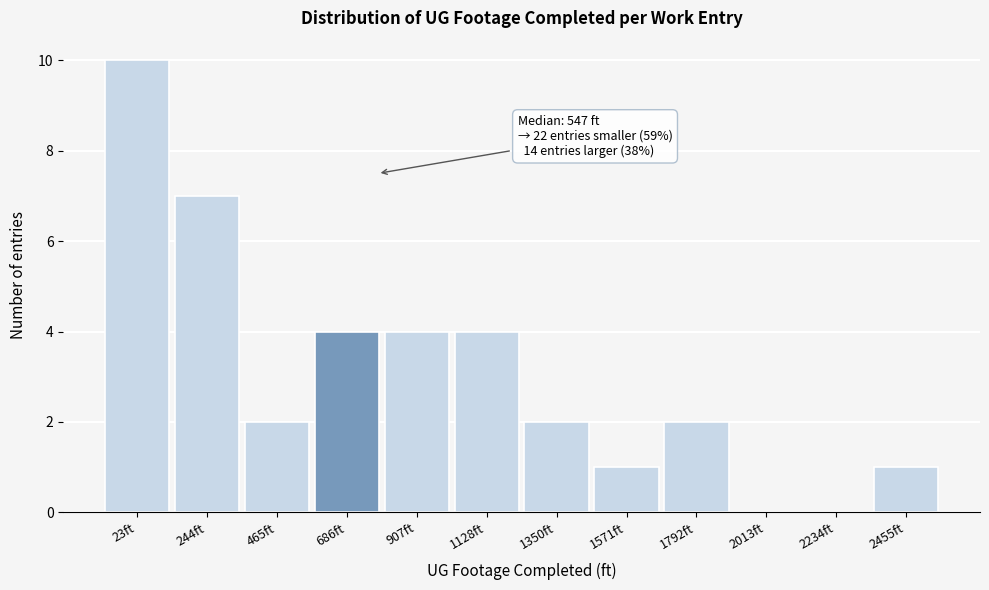

Reading right to left, transcribe all the data shown in this chart.

2455ft=1	2234ft=0	2013ft=0	1792ft=2	1571ft=1	1350ft=2	1128ft=4	907ft=4	686ft=4	465ft=2	244ft=7	23ft=10